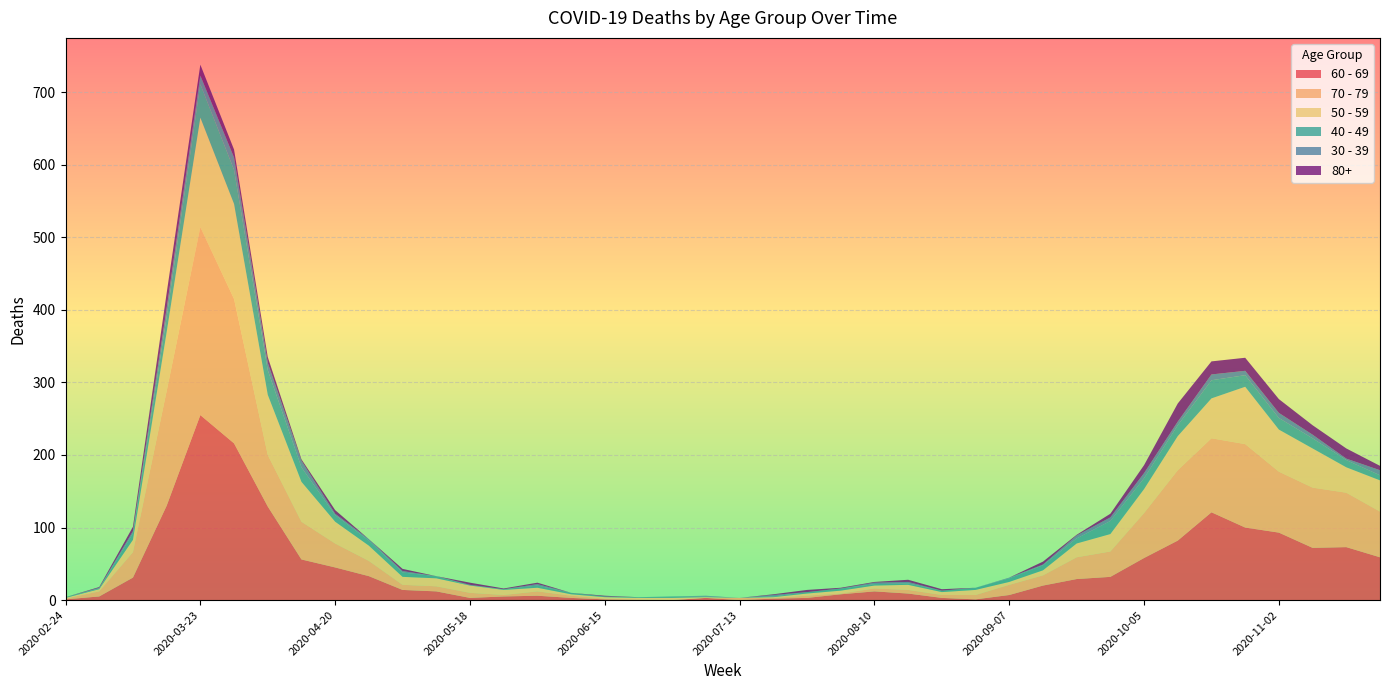

Reading right to left, list all the values displayed in this chart.

60 - 69: 2020-11-23=59	2020-11-16=73	2020-11-09=72	2020-11-02=93	2020-10-26=100	2020-10-19=121	2020-10-12=82	2020-10-05=58	2020-09-28=32	2020-09-21=29	2020-09-14=20	2020-09-07=7	2020-08-31=1	2020-08-24=3	2020-08-17=9	2020-08-10=12	2020-08-03=8	2020-07-27=3	2020-07-20=2	2020-07-13=0	2020-07-06=3	2020-06-29=0	2020-06-22=0	2020-06-15=1	2020-06-08=3	2020-06-01=6	2020-05-25=5	2020-05-18=3	2020-05-11=12	2020-05-04=14	2020-04-27=33	2020-04-20=45	2020-04-13=56	2020-04-06=129	2020-03-30=216	2020-03-23=255	2020-03-16=130	2020-03-09=31	2020-03-02=5	2020-02-24=1
70 - 79: 2020-11-23=63	2020-11-16=75	2020-11-09=83	2020-11-02=84	2020-10-26=115	2020-10-19=102	2020-10-12=97	2020-10-05=62	2020-09-28=35	2020-09-21=30	2020-09-14=14	2020-09-07=14	2020-08-31=6	2020-08-24=4	2020-08-17=5	2020-08-10=4	2020-08-03=1	2020-07-27=3	2020-07-20=1	2020-07-13=3	2020-07-06=0	2020-06-29=0	2020-06-22=1	2020-06-15=1	2020-06-08=3	2020-06-01=6	2020-05-25=2	2020-05-18=7	2020-05-11=7	2020-05-04=7	2020-04-27=21	2020-04-20=33	2020-04-13=52	2020-04-06=71	2020-03-30=199	2020-03-23=259	2020-03-16=158	2020-03-09=35	2020-03-02=7	2020-02-24=1
50 - 59: 2020-11-23=43	2020-11-16=35	2020-11-09=54	2020-11-02=58	2020-10-26=79	2020-10-19=55	2020-10-12=47	2020-10-05=33	2020-09-28=24	2020-09-21=19	2020-09-14=7	2020-09-07=4	2020-08-31=7	2020-08-24=4	2020-08-17=7	2020-08-10=4	2020-08-03=4	2020-07-27=3	2020-07-20=1	2020-07-13=0	2020-07-06=1	2020-06-29=3	2020-06-22=2	2020-06-15=2	2020-06-08=2	2020-06-01=5	2020-05-25=7	2020-05-18=10	2020-05-11=11	2020-05-04=11	2020-04-27=21	2020-04-20=30	2020-04-13=55	2020-04-06=83	2020-03-30=131	2020-03-23=151	2020-03-16=81	2020-03-09=17	2020-03-02=3	2020-02-24=1
40 - 49: 2020-11-23=7	2020-11-16=10	2020-11-09=14	2020-11-02=16	2020-10-26=16	2020-10-19=25	2020-10-12=15	2020-10-05=15	2020-09-28=18	2020-09-21=7	2020-09-14=7	2020-09-07=5	2020-08-31=3	2020-08-24=2	2020-08-17=2	2020-08-10=2	2020-08-03=3	2020-07-27=2	2020-07-20=1	2020-07-13=0	2020-07-06=1	2020-06-29=2	2020-06-22=1	2020-06-15=1	2020-06-08=2	2020-06-01=3	2020-05-25=1	2020-05-18=0	2020-05-11=3	2020-05-04=6	2020-04-27=7	2020-04-20=9	2020-04-13=20	2020-04-06=34	2020-03-30=47	2020-03-23=46	2020-03-16=21	2020-03-09=9	2020-03-02=1	2020-02-24=1
30 - 39: 2020-11-23=7	2020-11-16=2	2020-11-09=5	2020-11-02=7	2020-10-26=6	2020-10-19=8	2020-10-12=5	2020-10-05=7	2020-09-28=5	2020-09-21=4	2020-09-14=1	2020-09-07=1	2020-08-31=0	2020-08-24=0	2020-08-17=2	2020-08-10=2	2020-08-03=0	2020-07-27=0	2020-07-20=2	2020-07-13=0	2020-07-06=1	2020-06-29=0	2020-06-22=0	2020-06-15=0	2020-06-08=0	2020-06-01=2	2020-05-25=0	2020-05-18=1	2020-05-11=0	2020-05-04=2	2020-04-27=2	2020-04-20=2	2020-04-13=9	2020-04-06=10	2020-03-30=17	2020-03-23=12	2020-03-16=12	2020-03-09=3	2020-03-02=1	2020-02-24=0
80+: 2020-11-23=6	2020-11-16=14	2020-11-09=13	2020-11-02=19	2020-10-26=18	2020-10-19=18	2020-10-12=25	2020-10-05=11	2020-09-28=5	2020-09-21=1	2020-09-14=4	2020-09-07=0	2020-08-31=0	2020-08-24=2	2020-08-17=3	2020-08-10=1	2020-08-03=1	2020-07-27=3	2020-07-20=1	2020-07-13=0	2020-07-06=0	2020-06-29=0	2020-06-22=0	2020-06-15=1	2020-06-08=0	2020-06-01=2	2020-05-25=1	2020-05-18=3	2020-05-11=0	2020-05-04=3	2020-04-27=0	2020-04-20=5	2020-04-13=2	2020-04-06=8	2020-03-30=11	2020-03-23=15	2020-03-16=21	2020-03-09=6	2020-03-02=1	2020-02-24=0